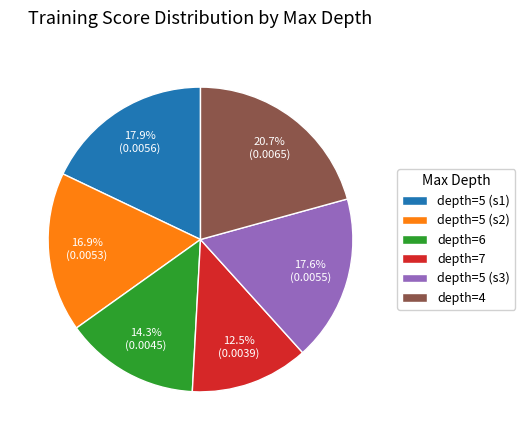

How many slices are in this pie chart?

6